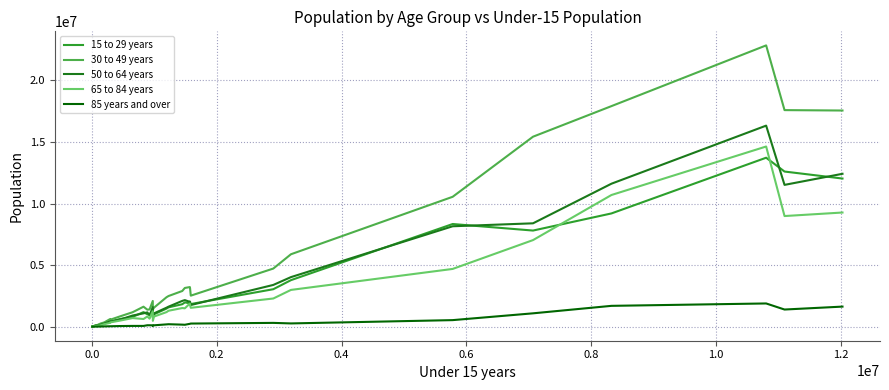

Which series has the largest total across all categories?

30 to 49 years